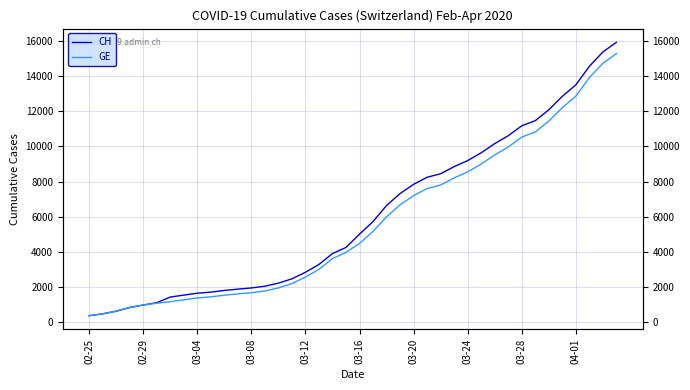

Rank the series by their maximum value, from lowest to highest.

GE, CH